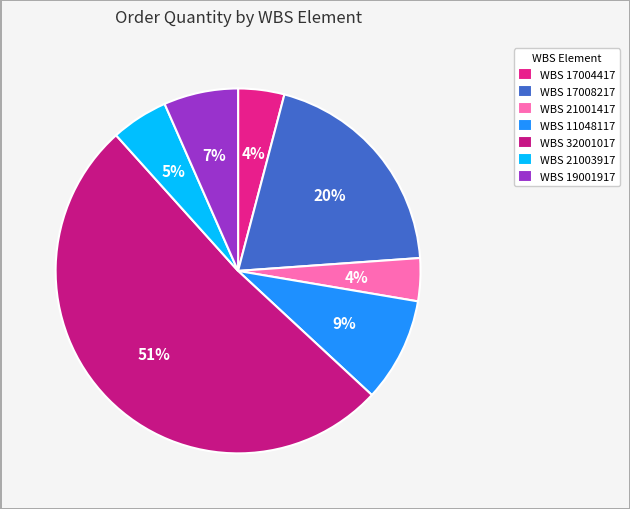

How many segments does this pie chart have?

7